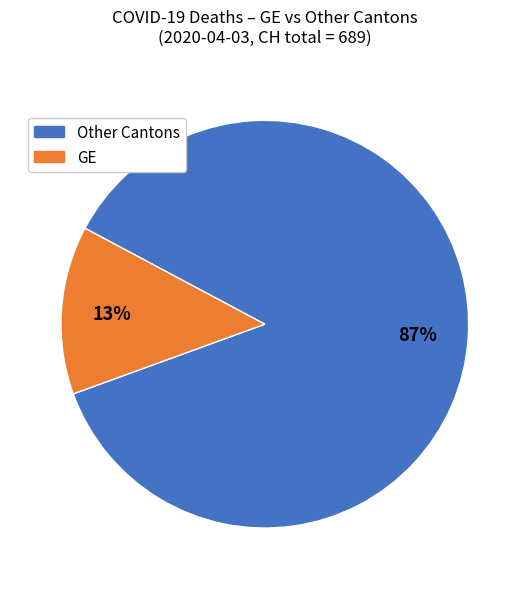

Is there any slice that represents more than half of the pie?

Yes